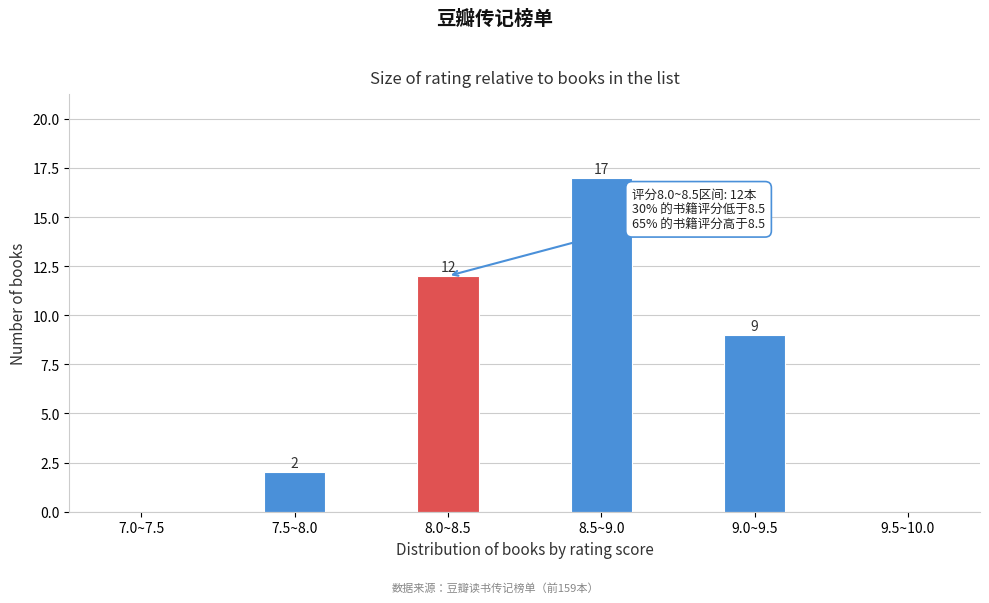

Reading left to right, transcribe all the data shown in this chart.

7.0~7.5=0	7.5~8.0=2	8.0~8.5=12	8.5~9.0=17	9.0~9.5=9	9.5~10.0=0